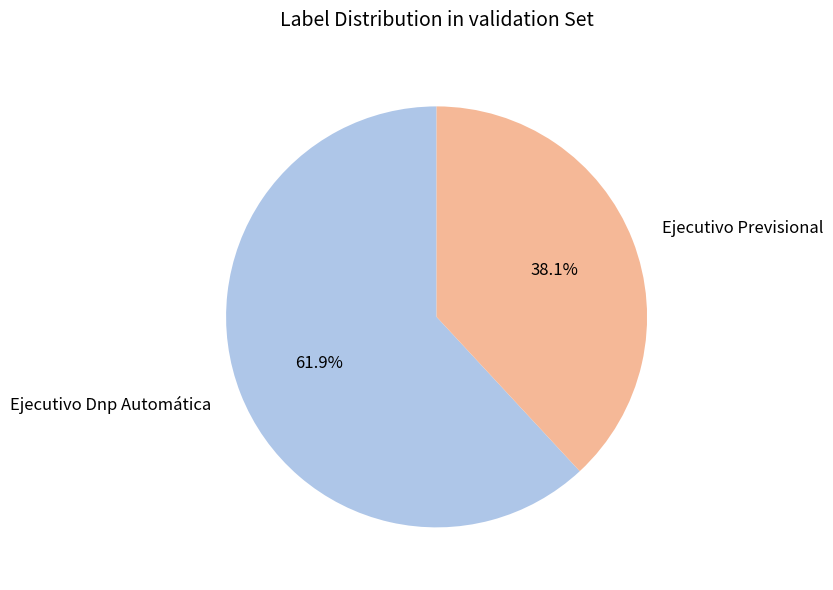

Which category has the smallest portion of the pie?

Ejecutivo Previsional